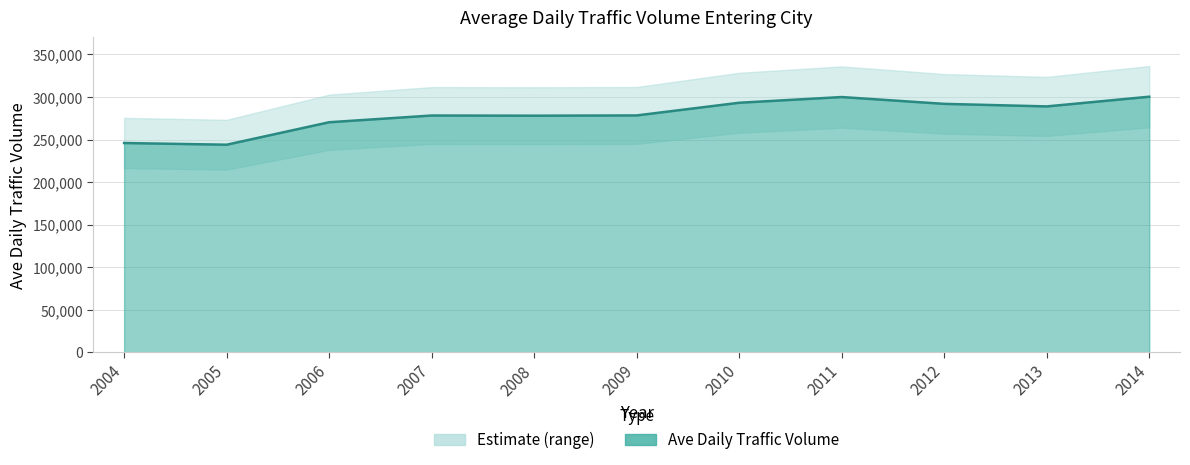

What is the ratio of the value at 2006 to the value at 2011?

0.9